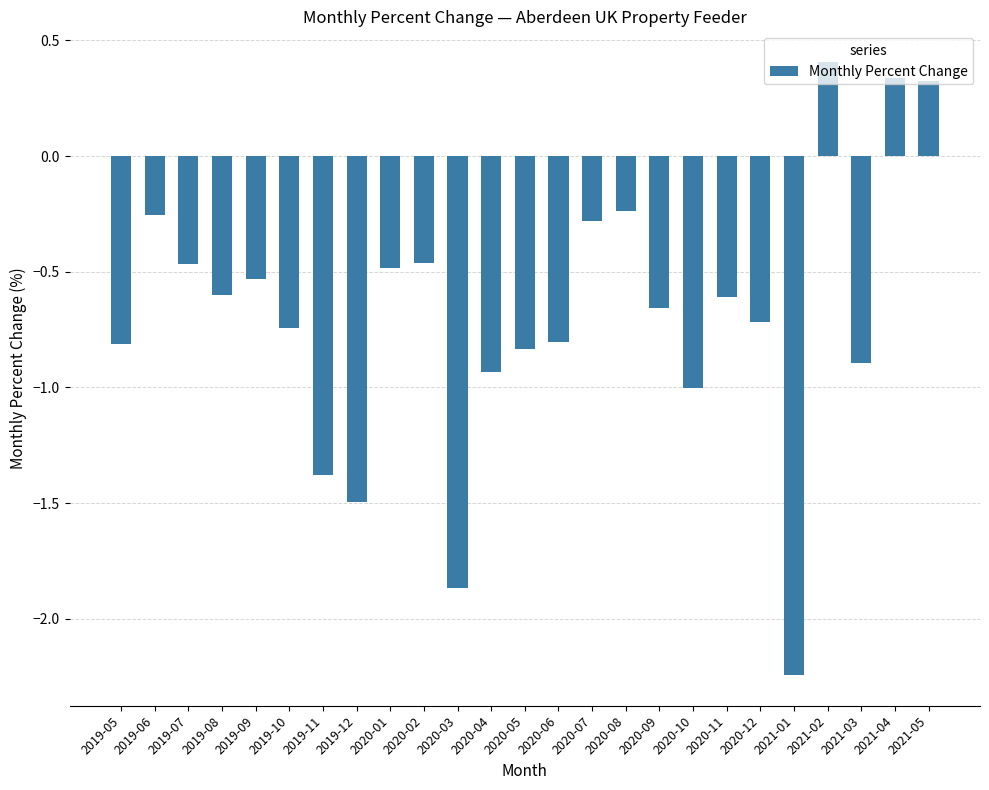

What is the label of the 20th bar from the left?

2020-12